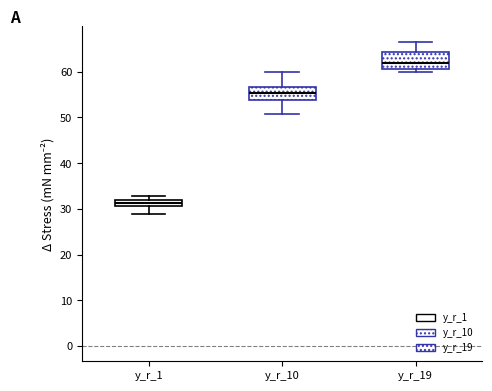

Where does the lower whisker of the box for y_r_10 end on the y-axis? The values are not printed on the chart, so give them approximately, as read against the axis.

51